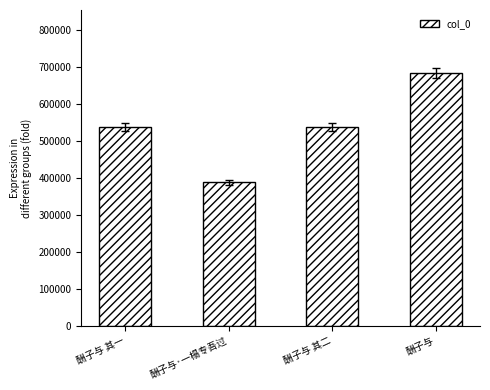

How many values are below 537324?

2